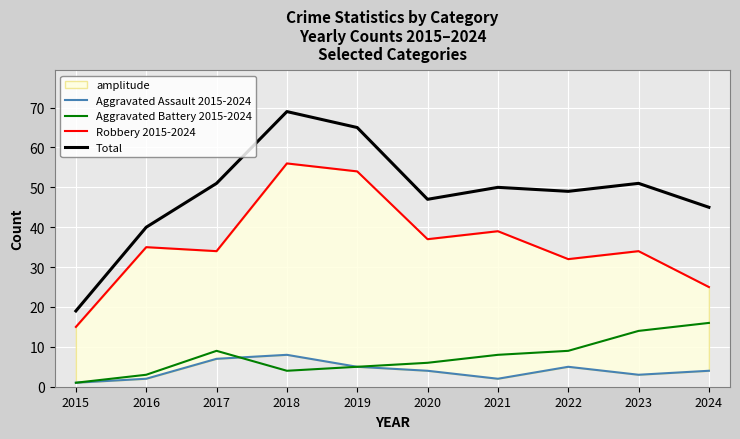

Reading left to right, list all the values displayed in this chart.

Aggravated Assault 2015-2024: 1	2	7	8	5	4	2	5	3	4
Aggravated Battery 2015-2024: 1	3	9	4	5	6	8	9	14	16
Robbery 2015-2024: 15	35	34	56	54	37	39	32	34	25
Total: 19	40	51	69	65	47	50	49	51	45